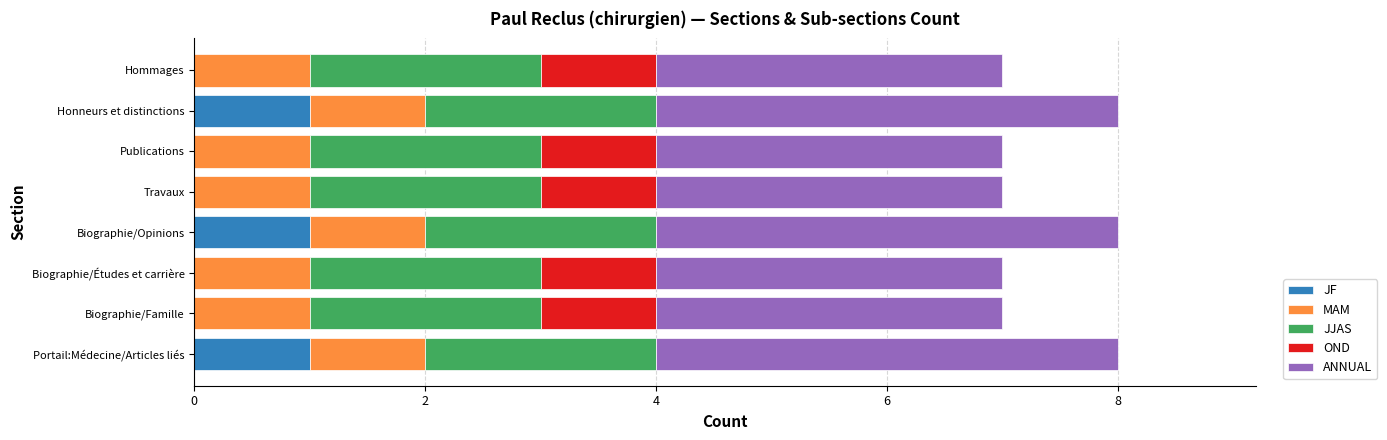

The value of JF at Portail:Médecine/Articles liés is 1. True or false?

True